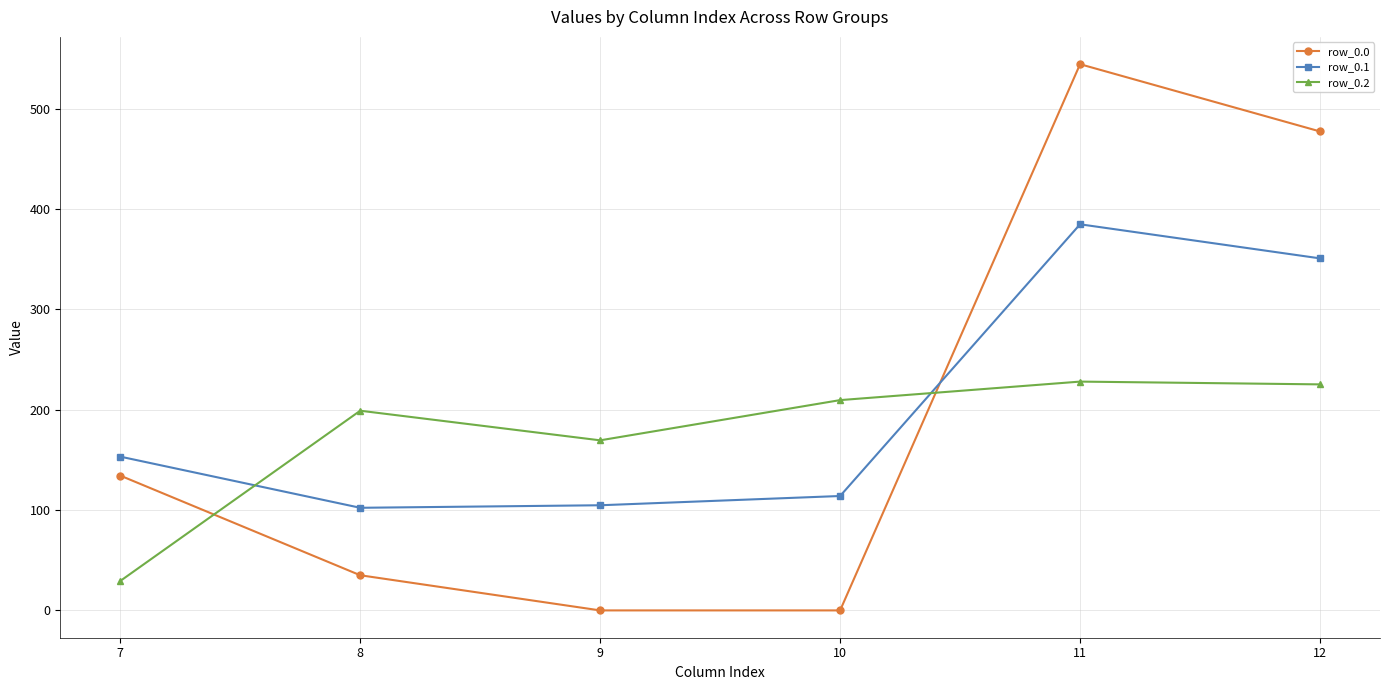

What is the difference between the maximum and minimum values in the row_0.2 series?

198.7